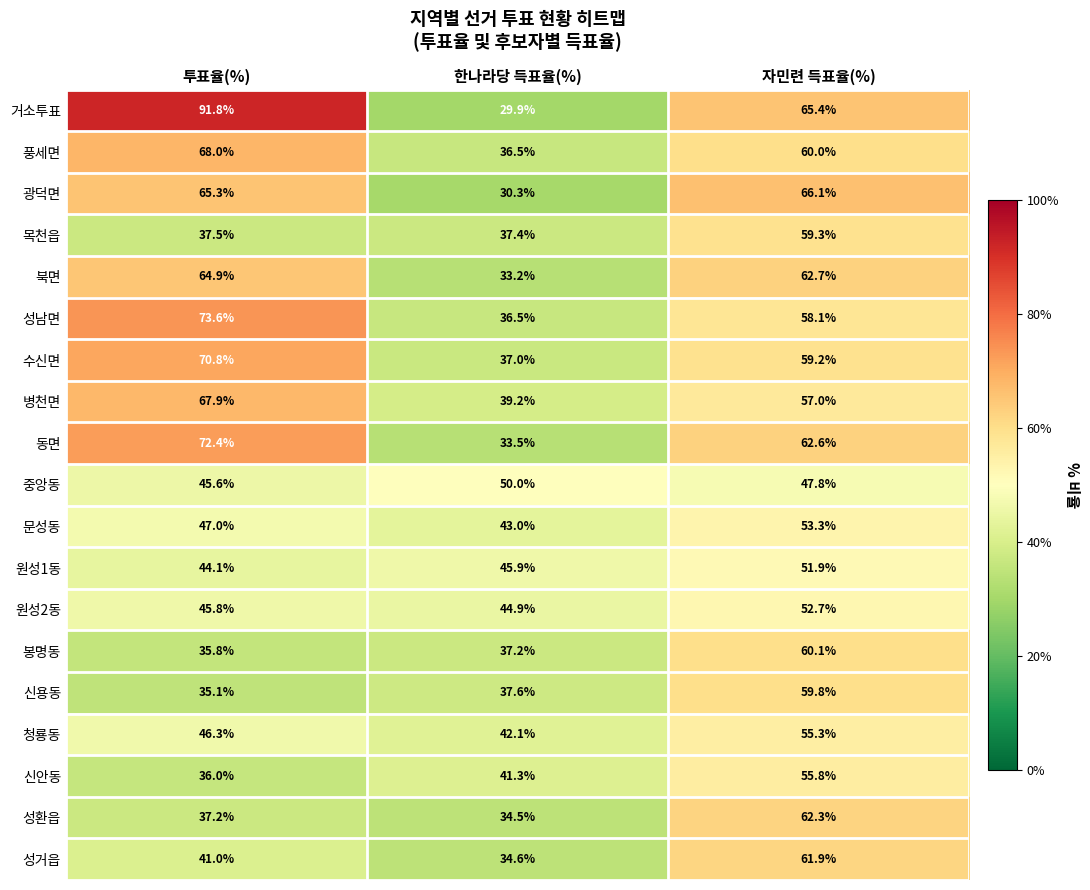

What is the difference between the highest and lowest values at 투표율(%)?

56.7